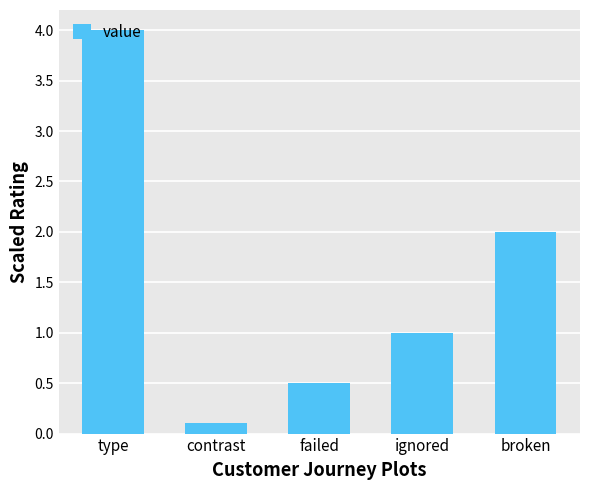

At which label does the data first exceed 1?

type